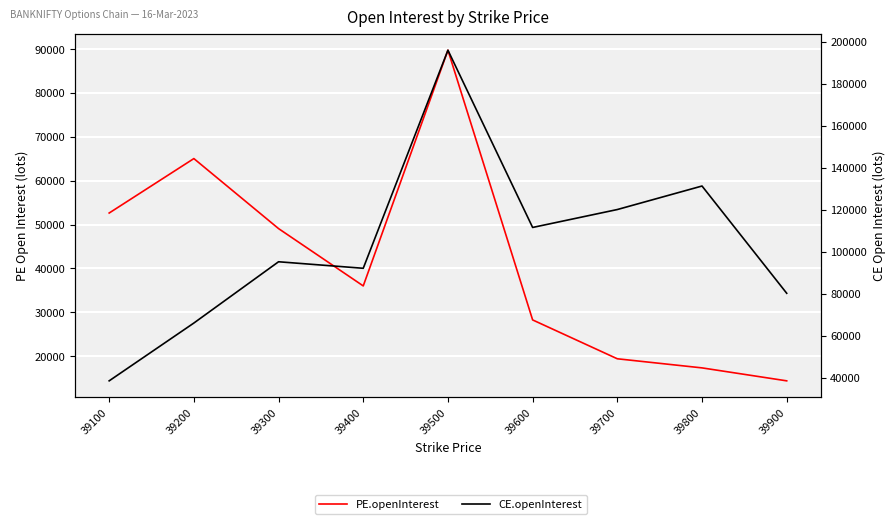

Reading left to right, extract all data points from this chart.

PE.openInterest: 52634	65044	49086	36021	89745	28271	19414	17340	14387
CE.openInterest: 38662	66174	95339	92233	196033	111666	120197	131387	80344